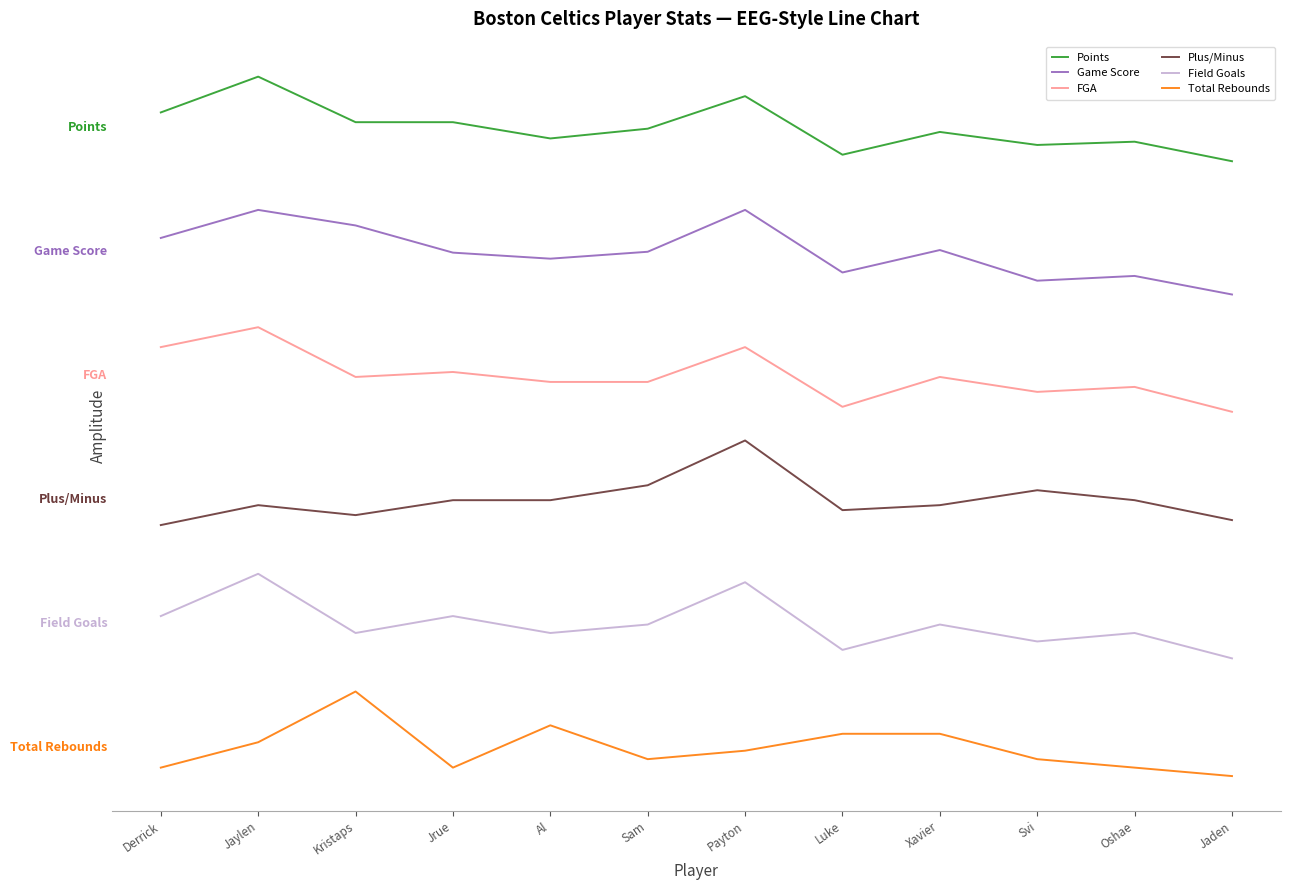

What value does the Points series have at Oshae?

107.5